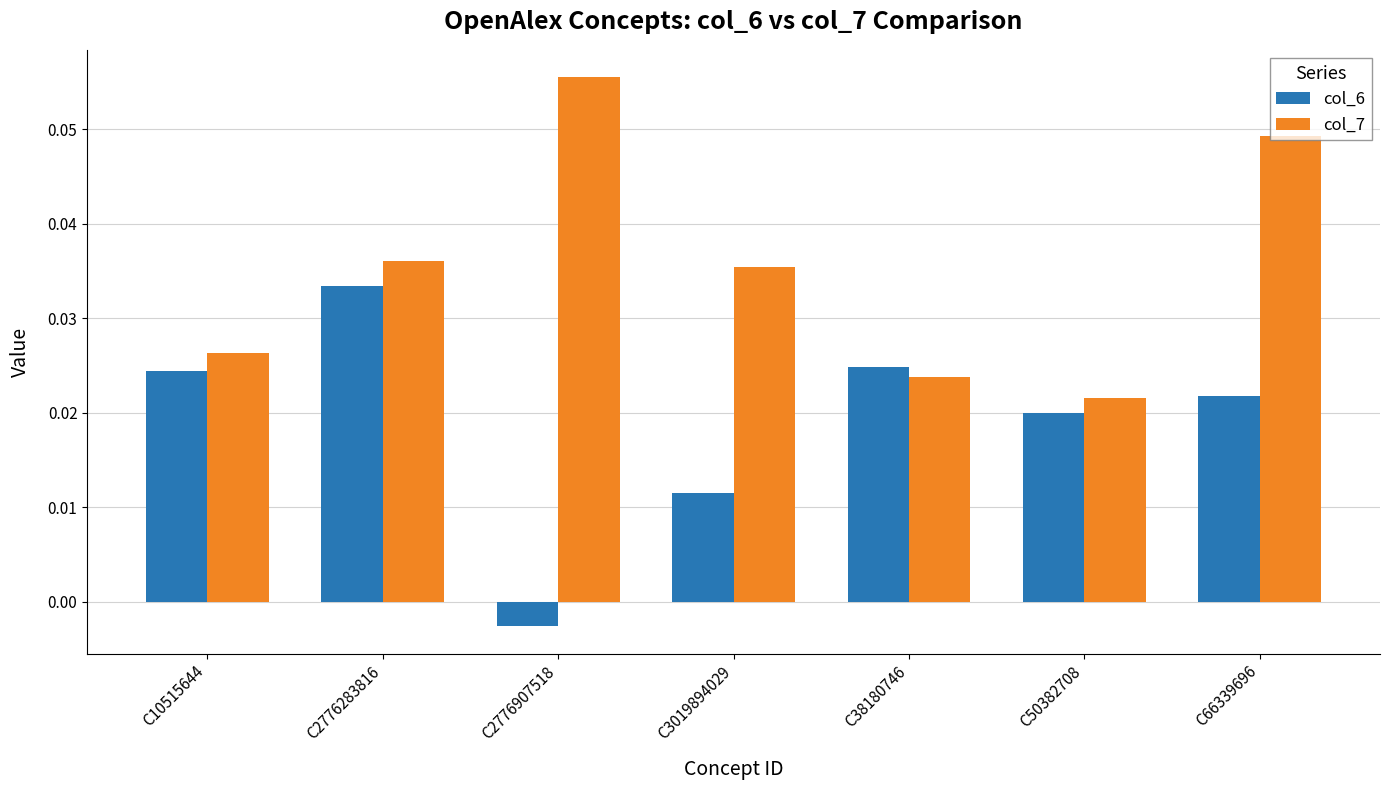

How many groups of bars are there?

7